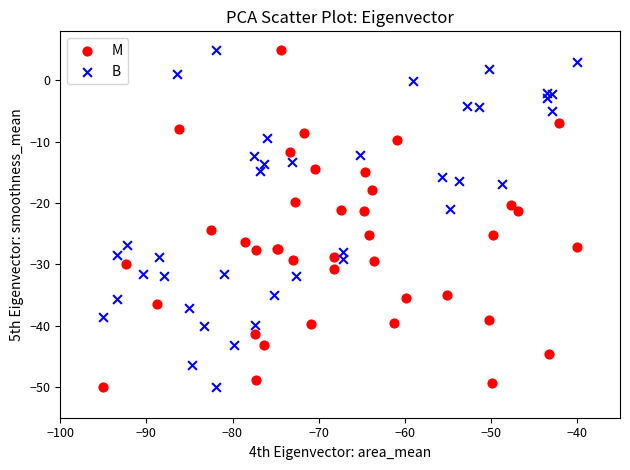

What are all the series names shown in the legend?

M, B